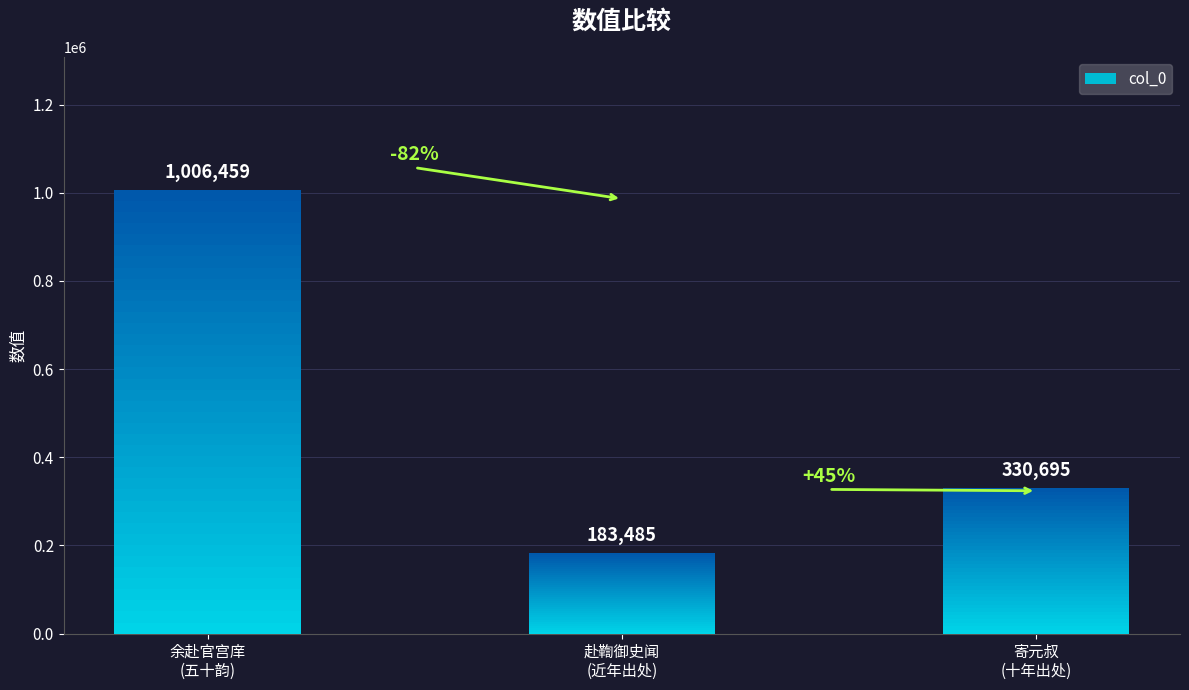

At which category does the chart reach its peak across all series?

余赴官宫庠
(五十韵)